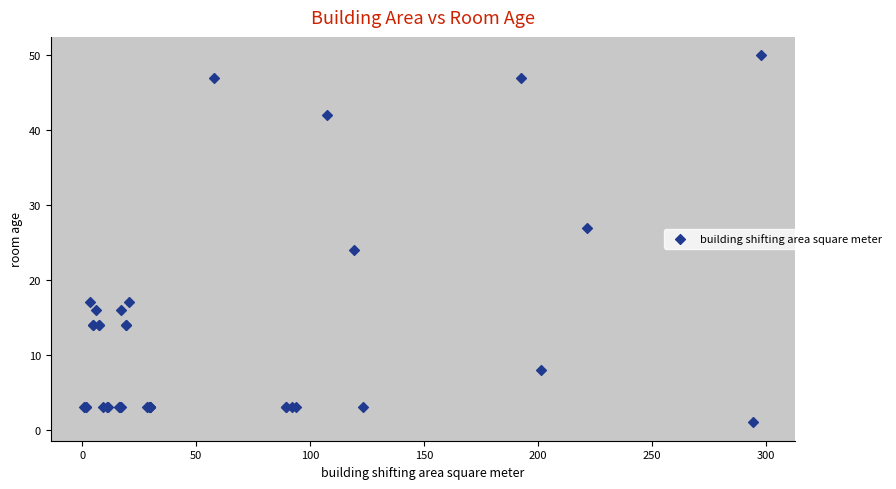

What Y value in the scatter plot is closest to 25?

24